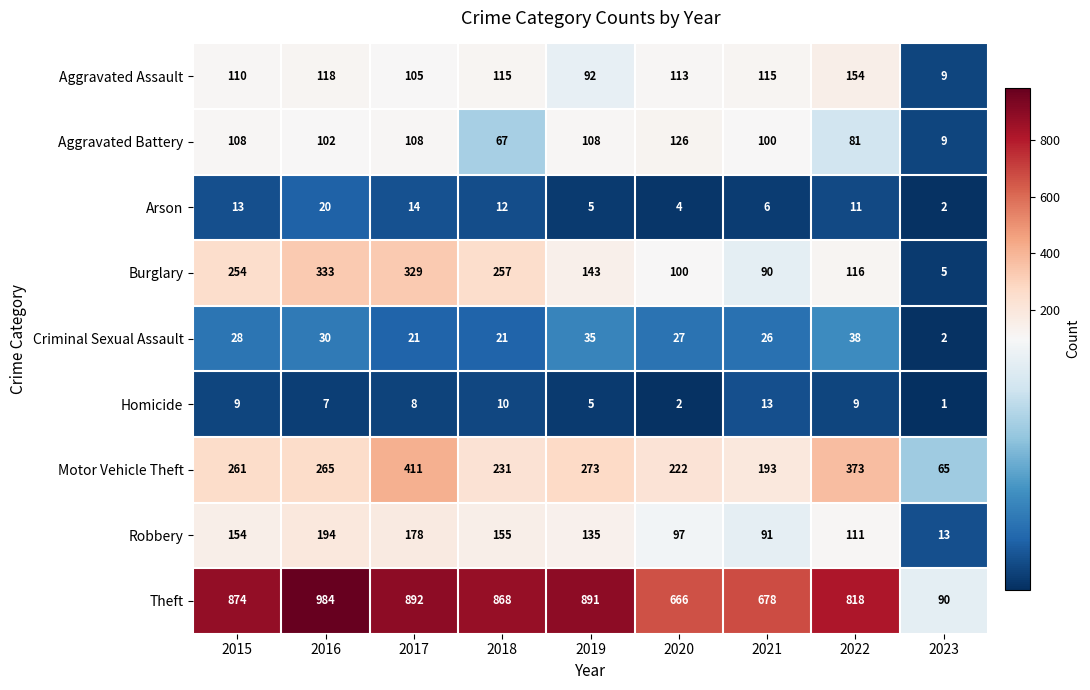

Between 2015 and 2019, which series saw the biggest shift?

Burglary